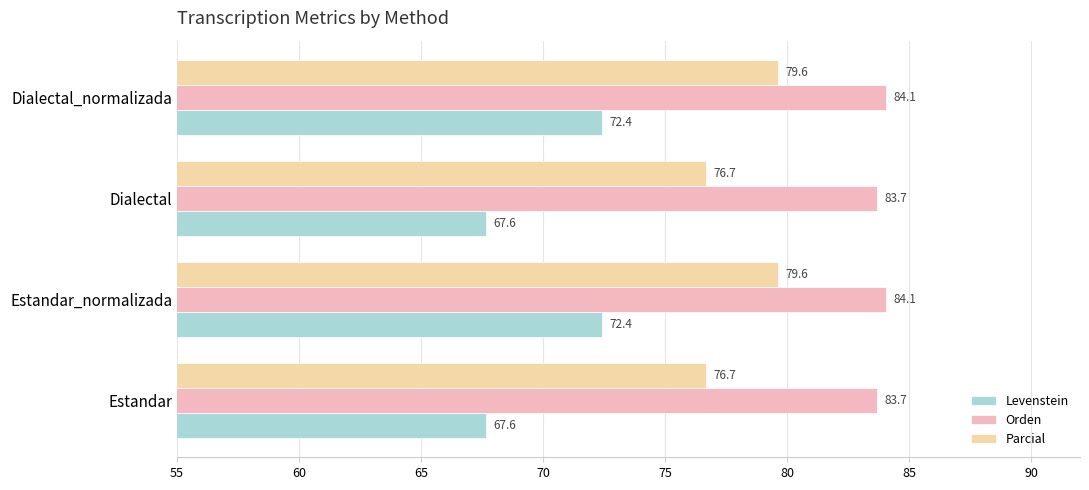

The Parcial series shows 32.4 at Dialectal. True or false?

False